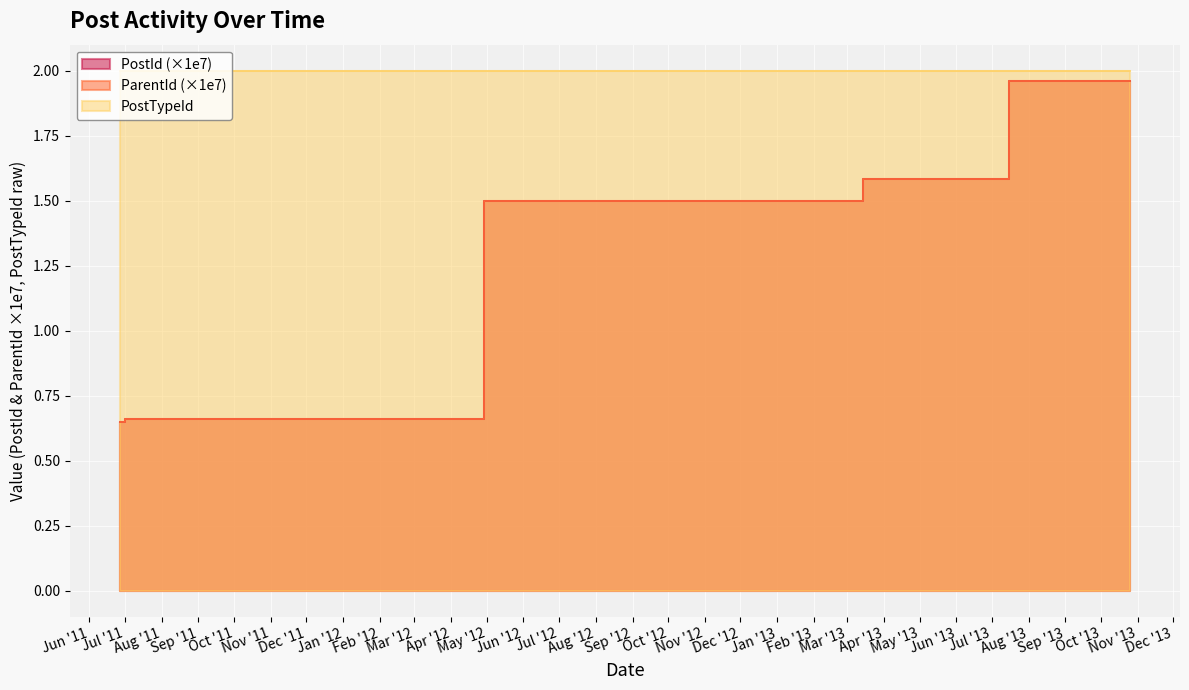

What is the highest value of the ParentId series?

2.0